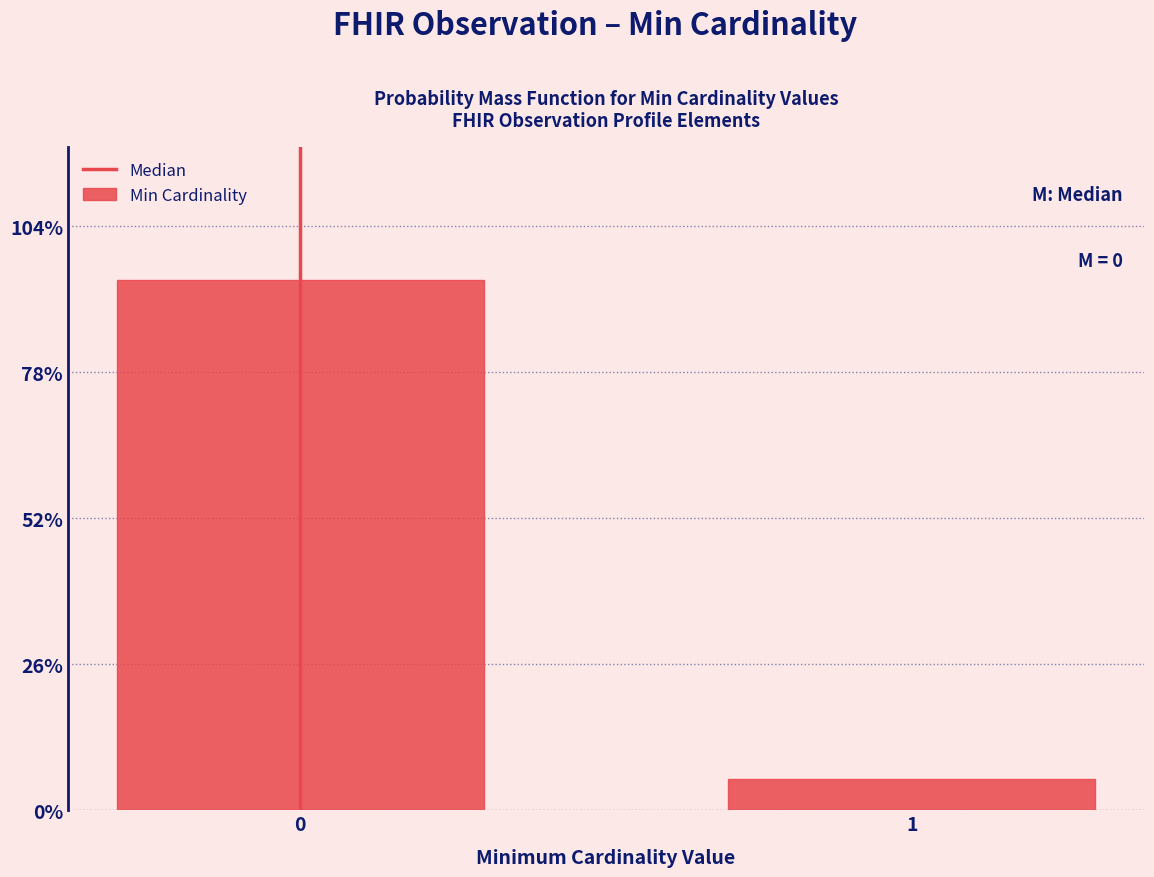

Reading left to right, extract all data points from this chart.

0=94.4	1=5.6